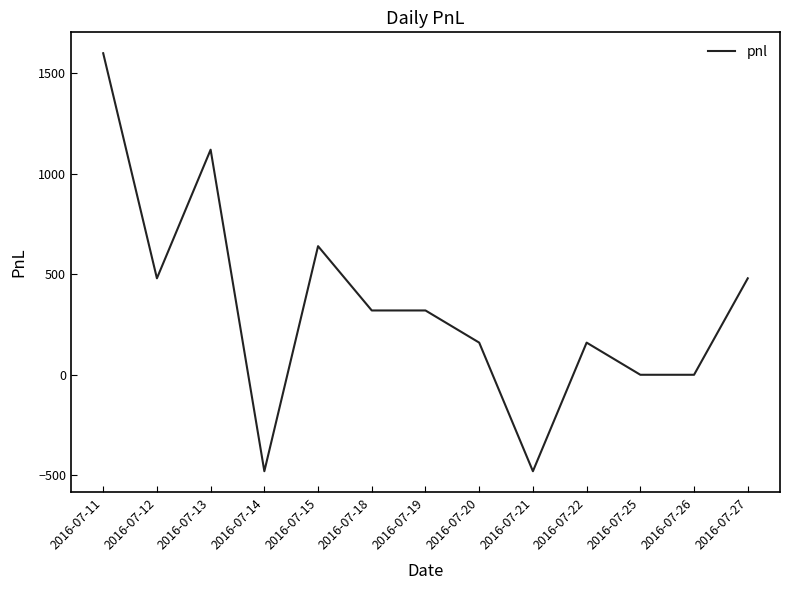

True or false: the data has more than 1 interior local peaks.

True